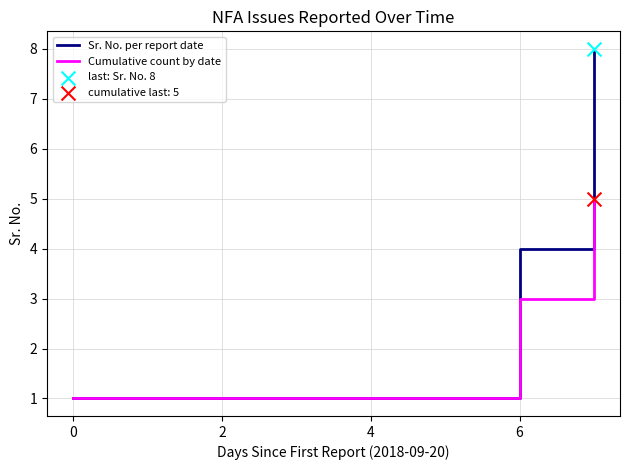

True or false: Cumulative count by date has a value of 3 at 6.

True